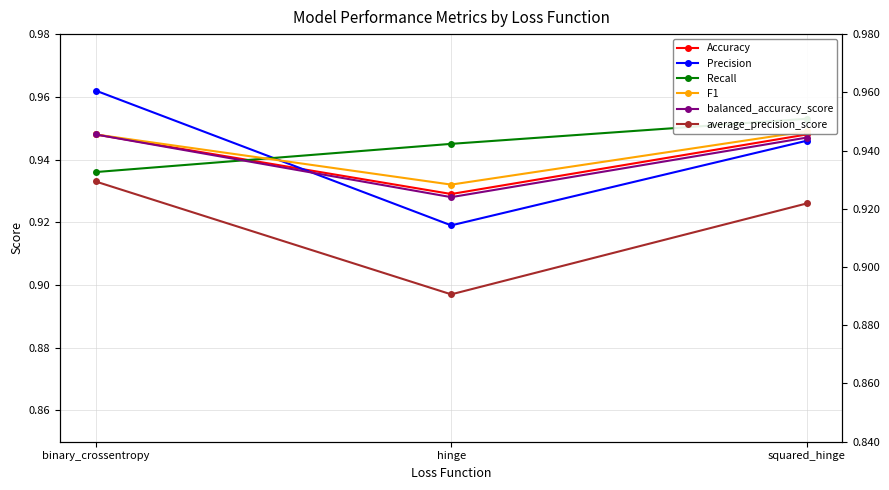

At which label does balanced_accuracy_score reach its minimum?

hinge